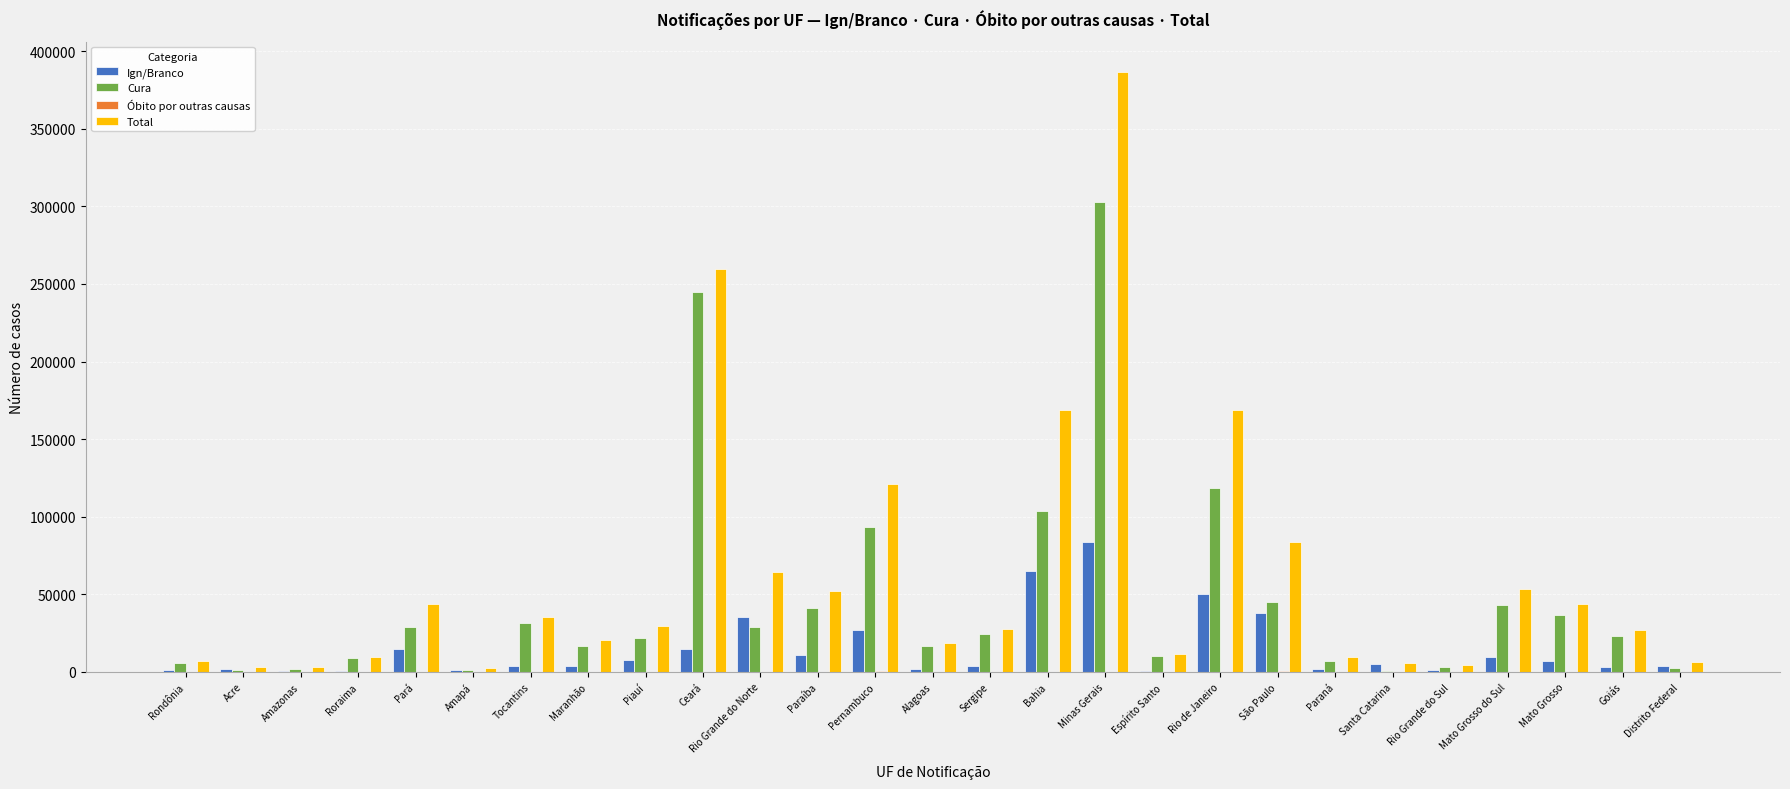

What is the sum of all Total values?

1669363